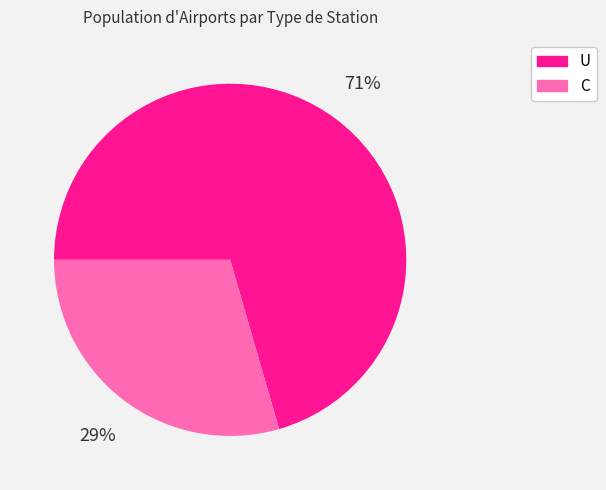

Do U and C together represent more than half of the pie?

Yes